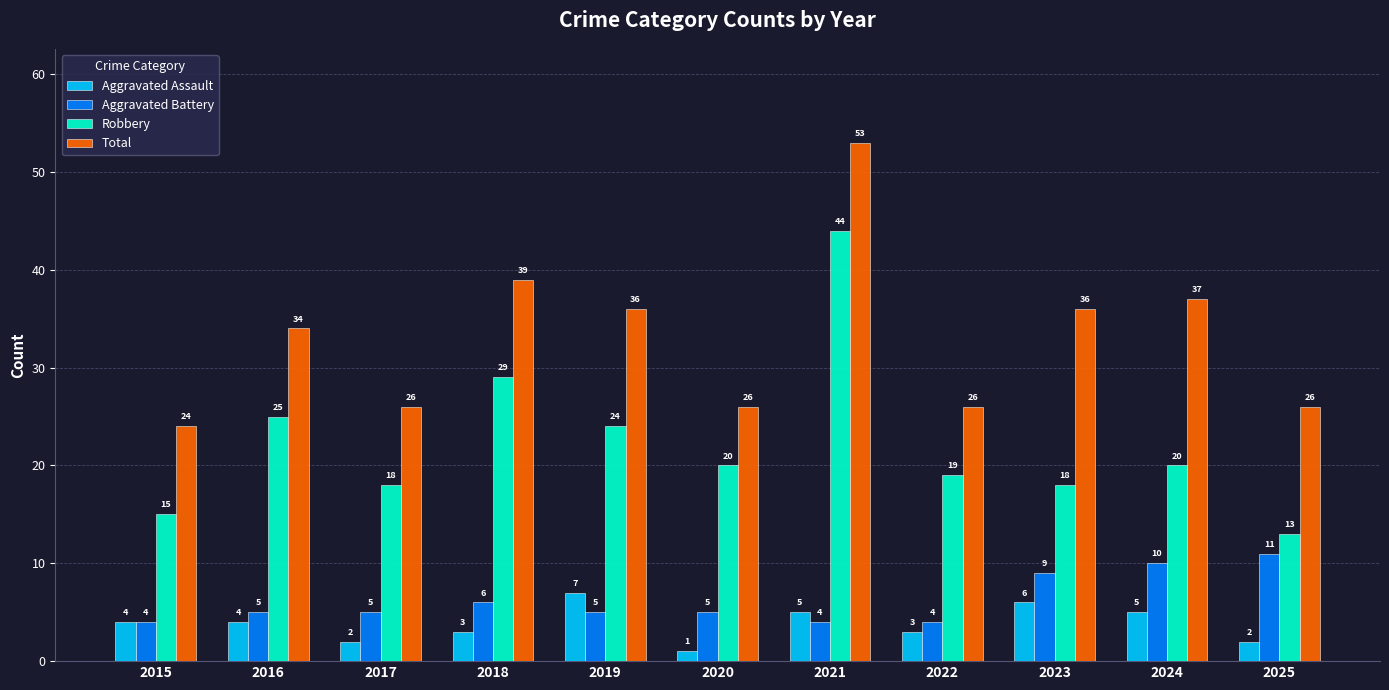

Which category has the lowest value in the Aggravated Assault series?

2020